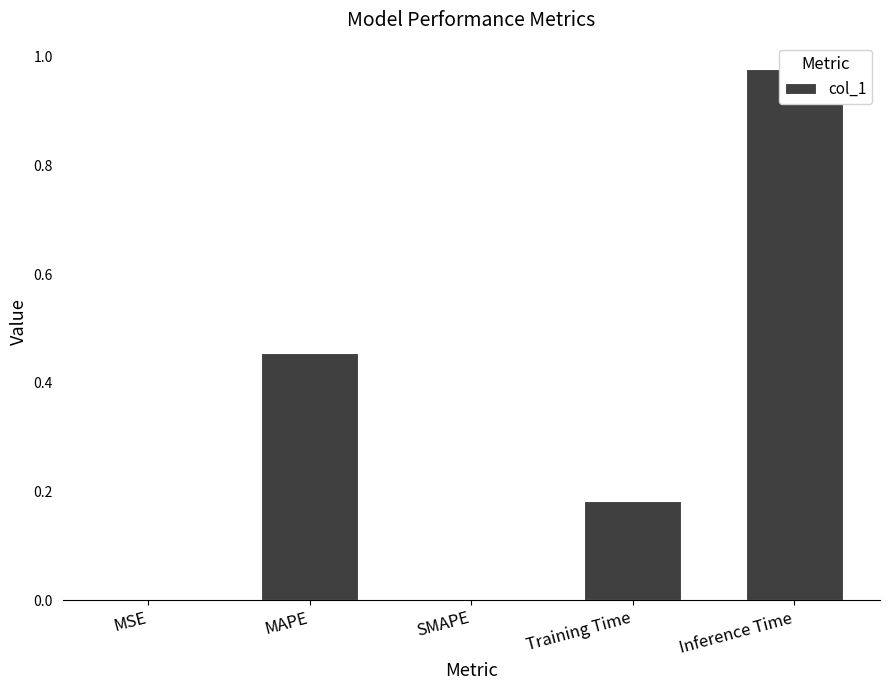

Reading right to left, list all the values displayed in this chart.

1.0	0.2	0.0	0.5	0.0